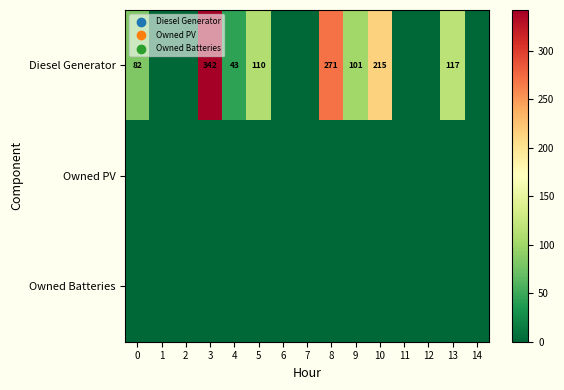

At which category is the sum across all series the highest?

3